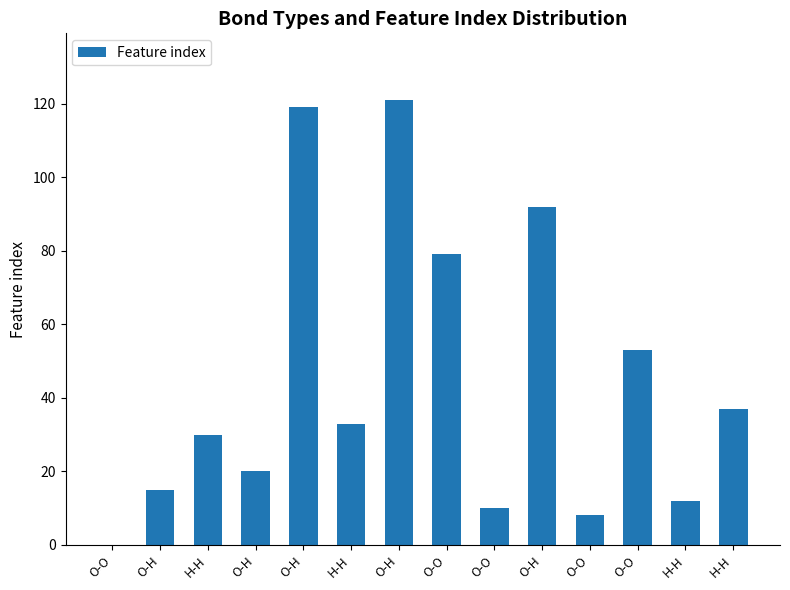

How many series are shown in this chart?

1